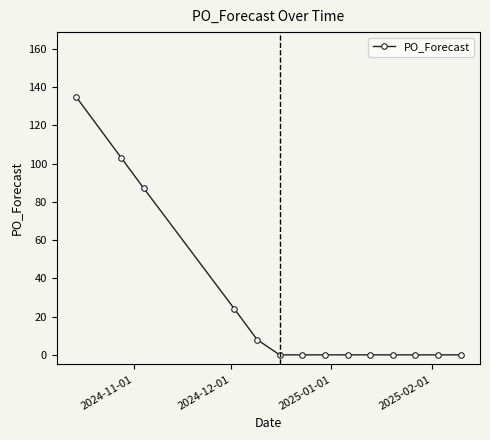

What is the greatest value displayed?

135